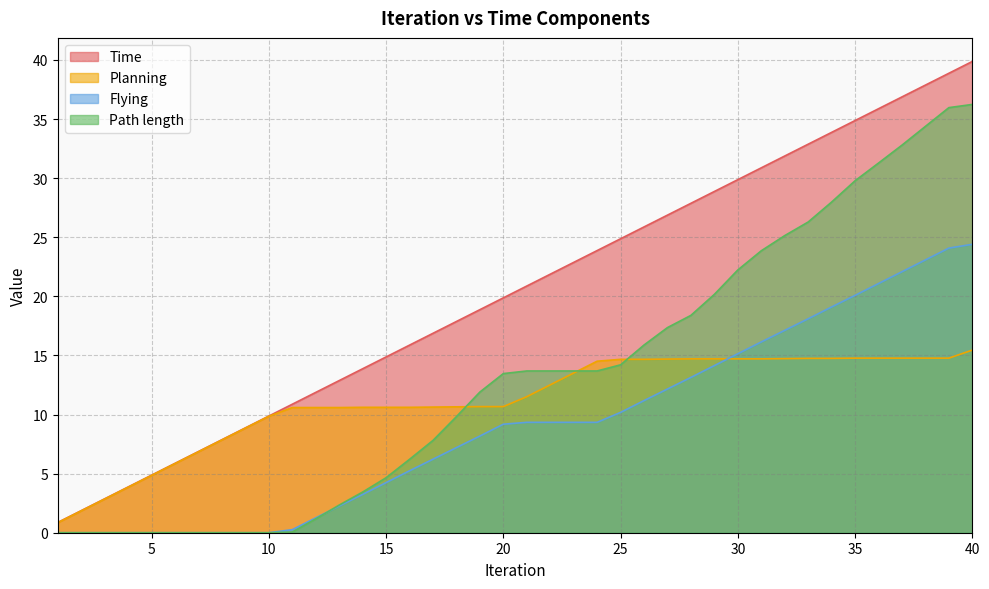

At 20, list the series in order from largest to smallest.

Time, Path length, Planning, Flying